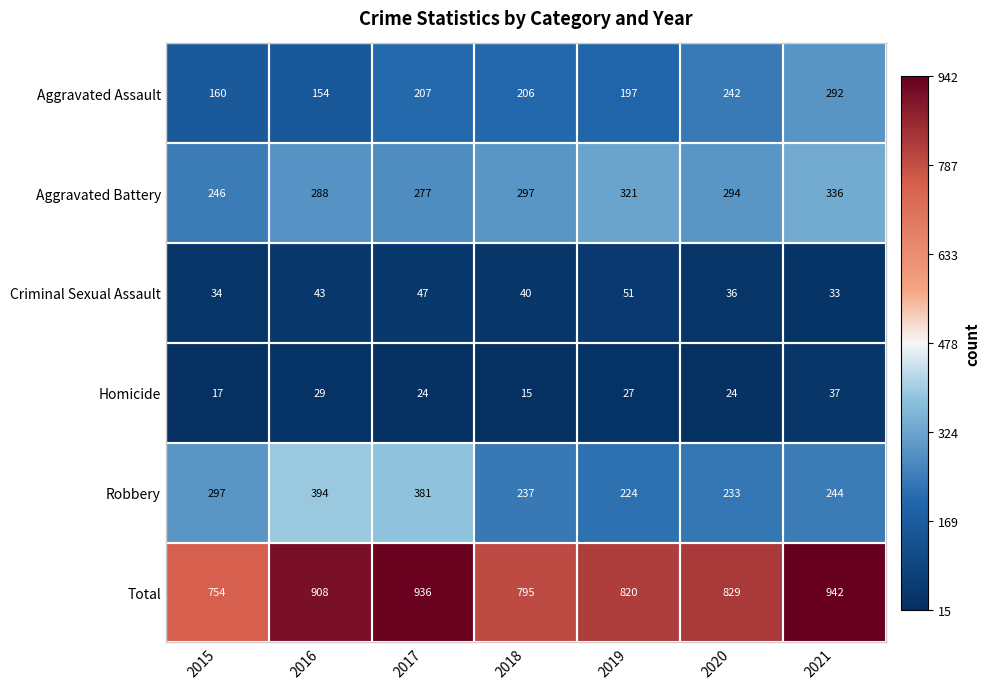

What is the sum of the Robbery values at 2019 and 2021?

468